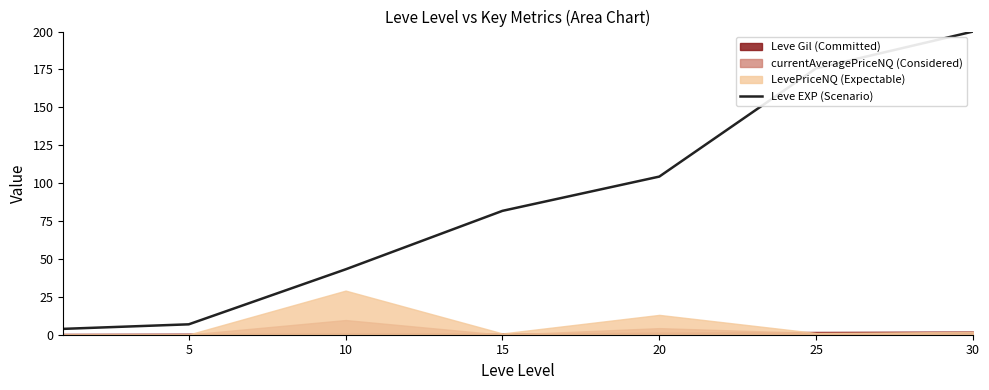

At which label is Leve EXP (Scenario) closest to 101?

20